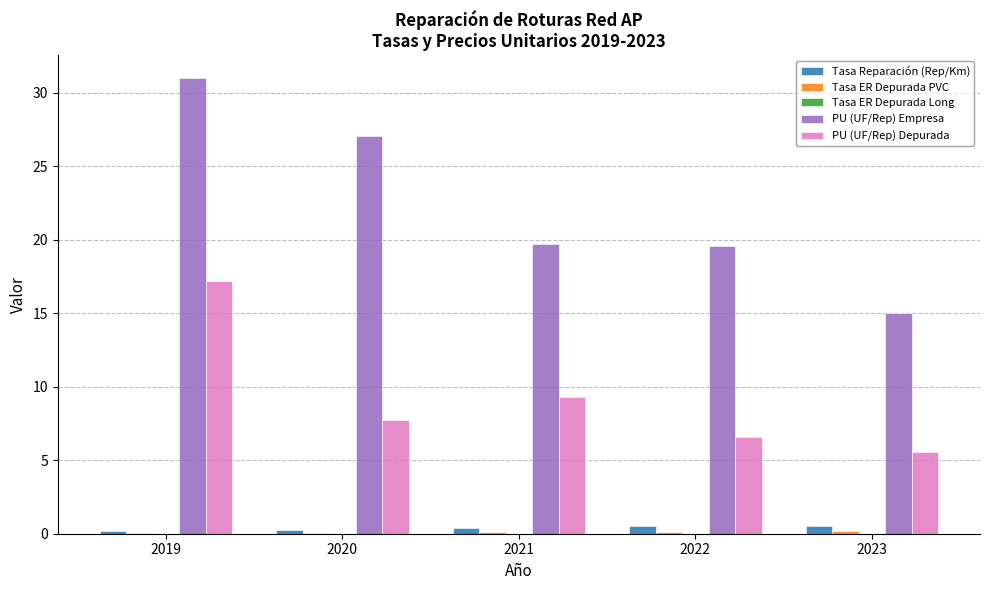

At which label does PU (UF/Rep) Empresa first exceed 19?

2019